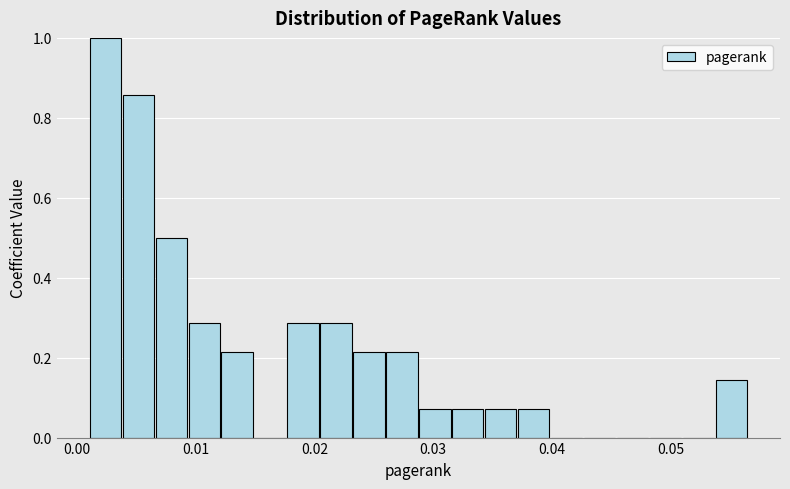

Around what value on the x-axis is the tallest bar? Give the approximate position of its centre, as read against the axis.

0.002